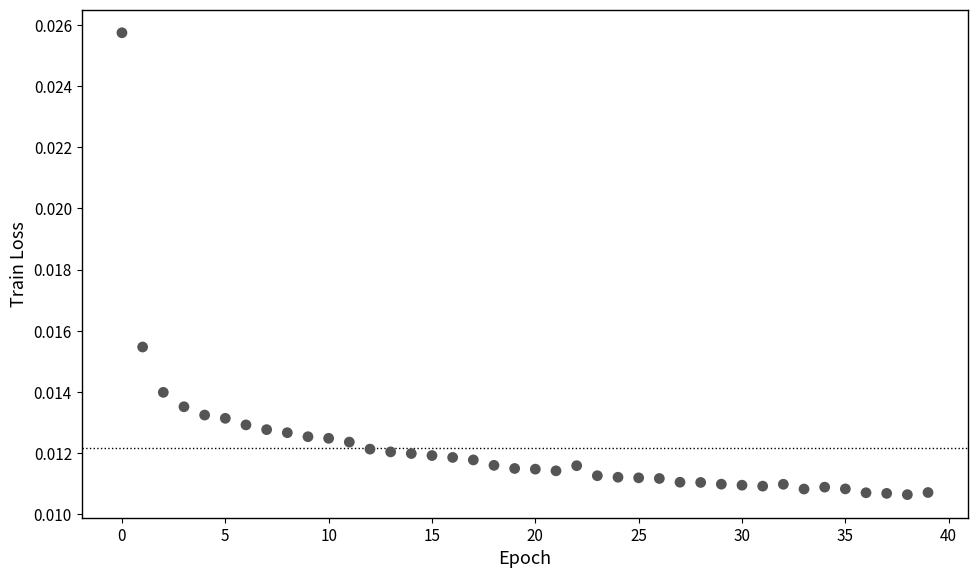

How many data points are displayed?

40